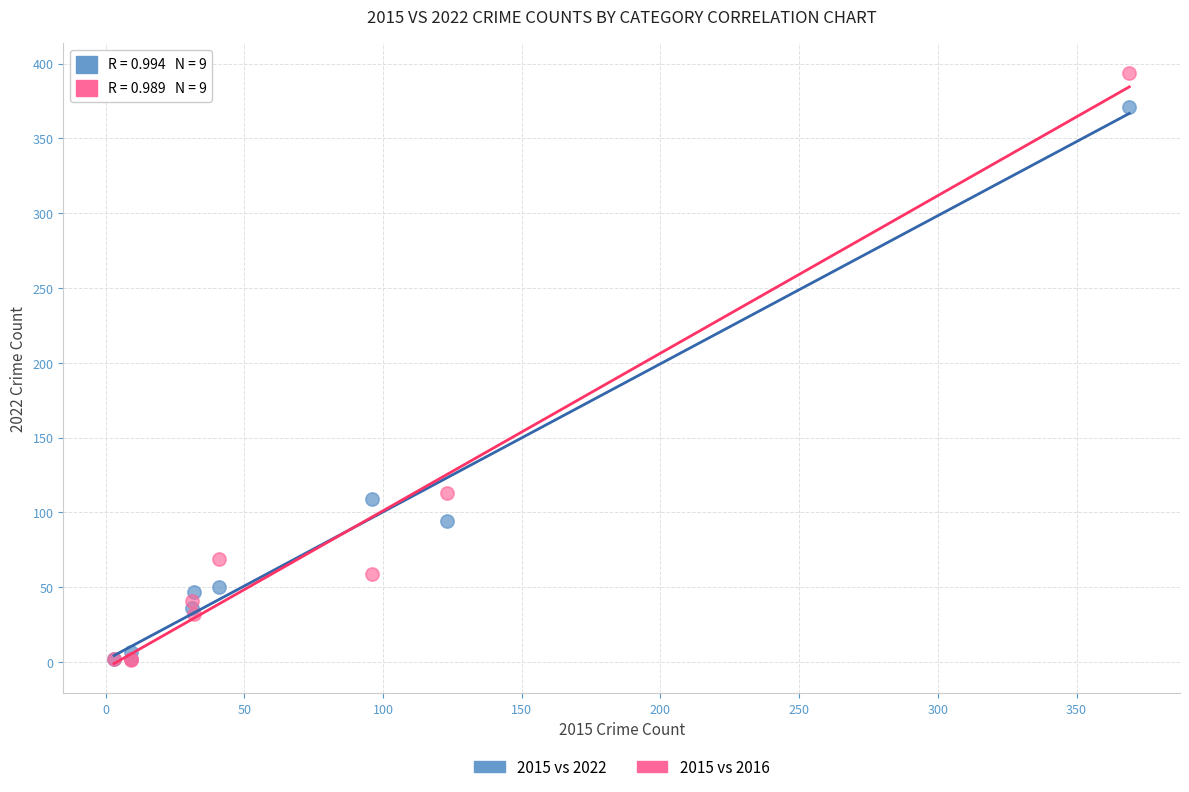

Which series reaches the maximum Y coordinate?

2015 vs 2016